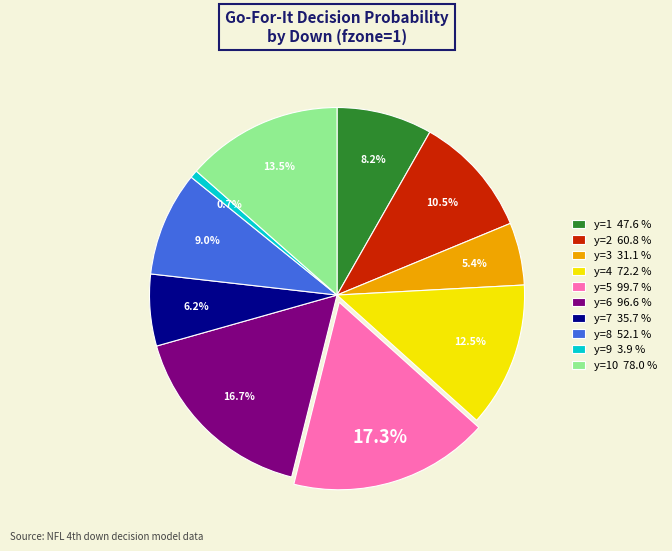

Is there any slice that represents more than half of the pie?

No